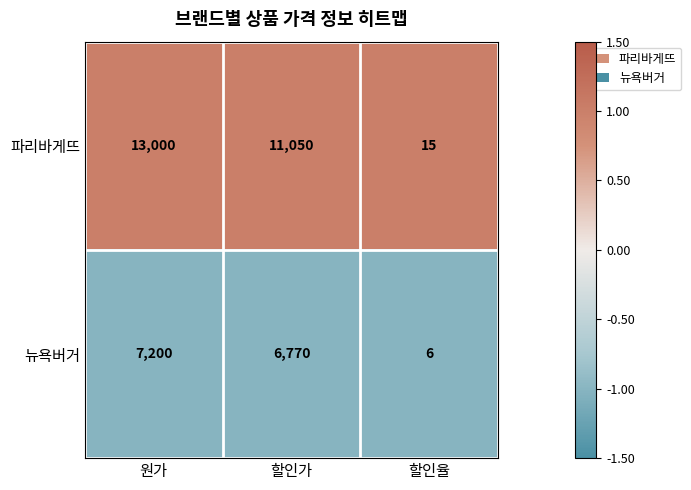

Rank the series by their average value, from lowest to highest.

뉴욕버거, 파리바게뜨